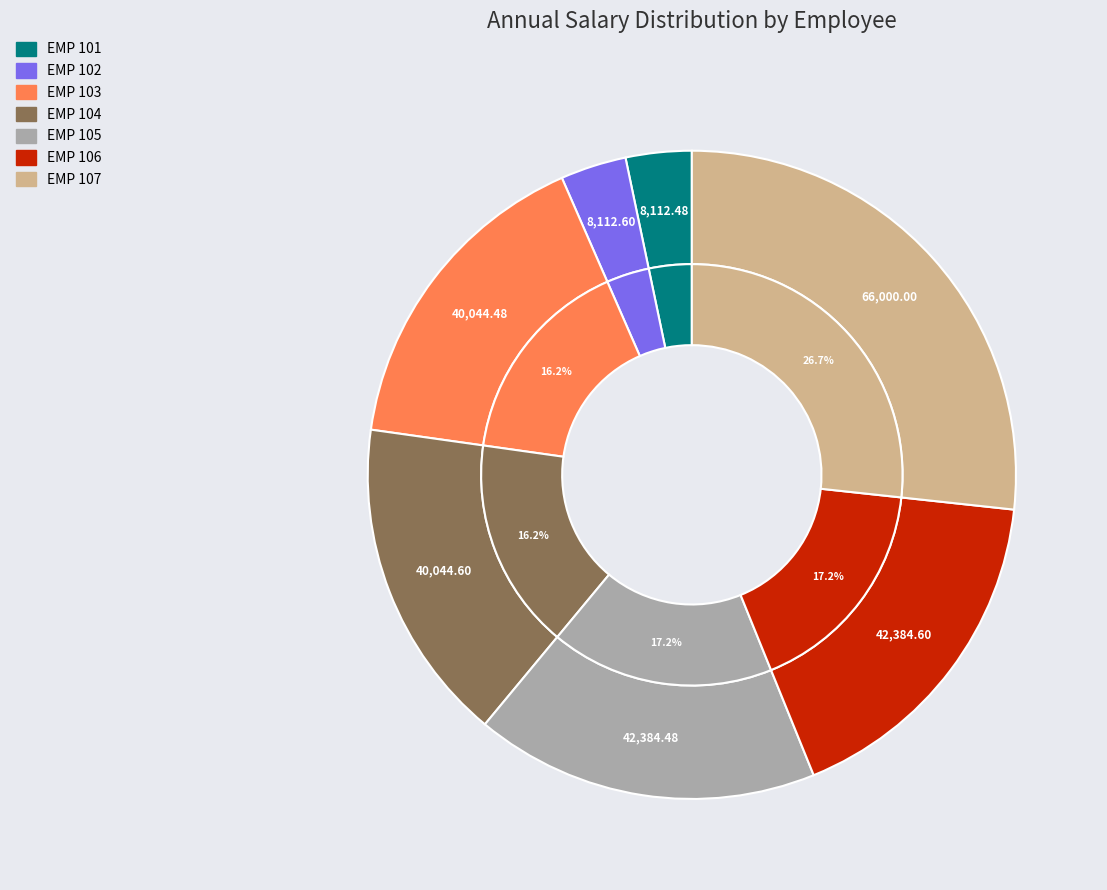

To the nearest percent, what is the combined percentage of EMP 106 and EMP 102?

20%